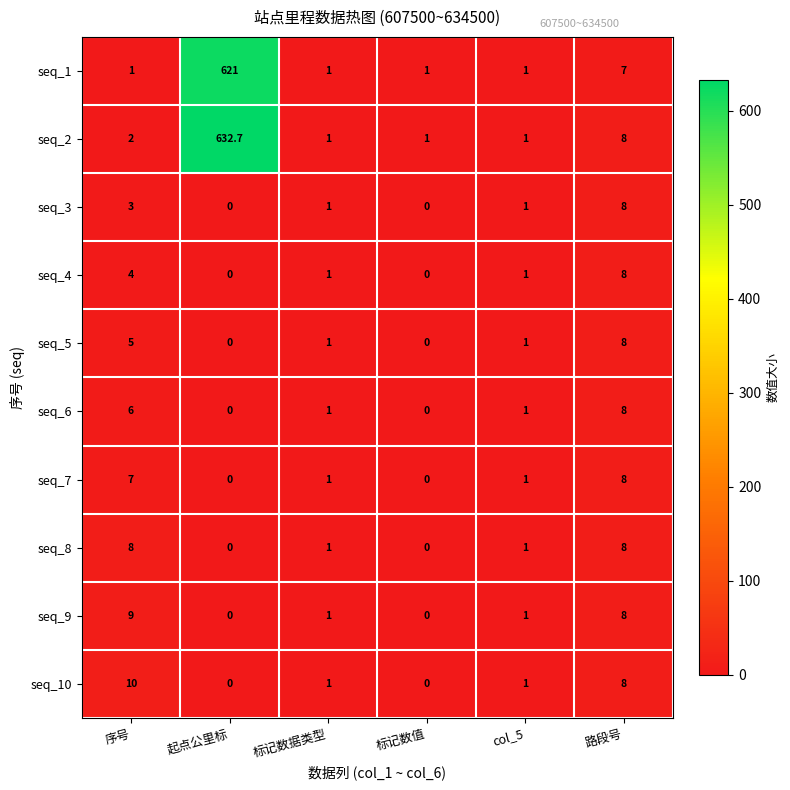

Which series has the largest range (max minus min)?

seq_2